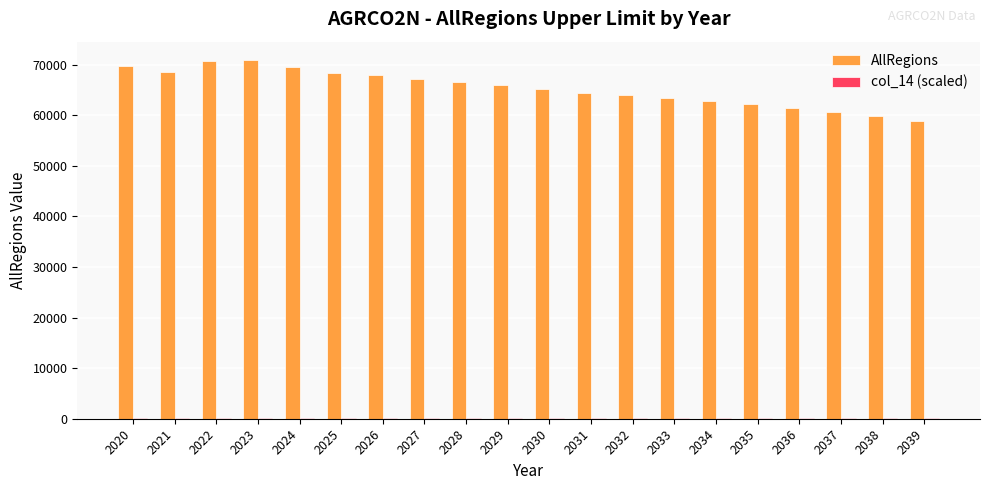

Count the number of data series in this chart.

2